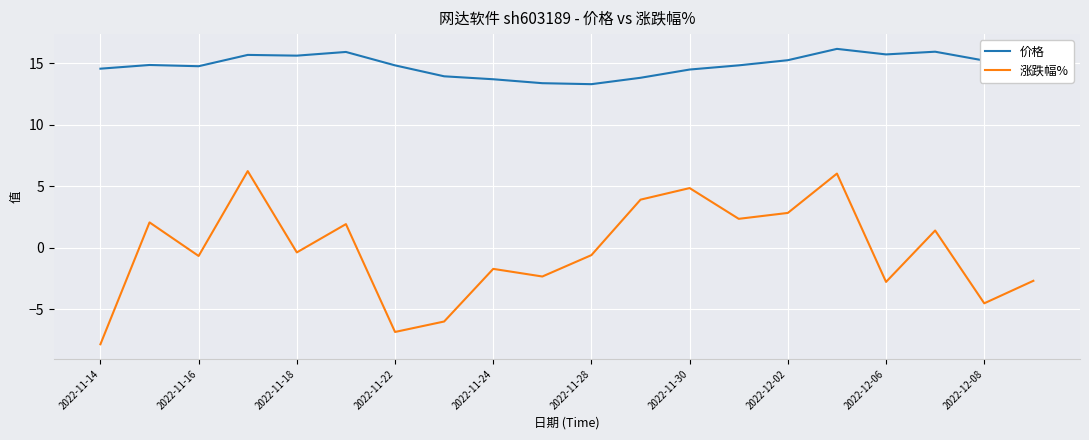

Which series has the largest total across all categories?

价格